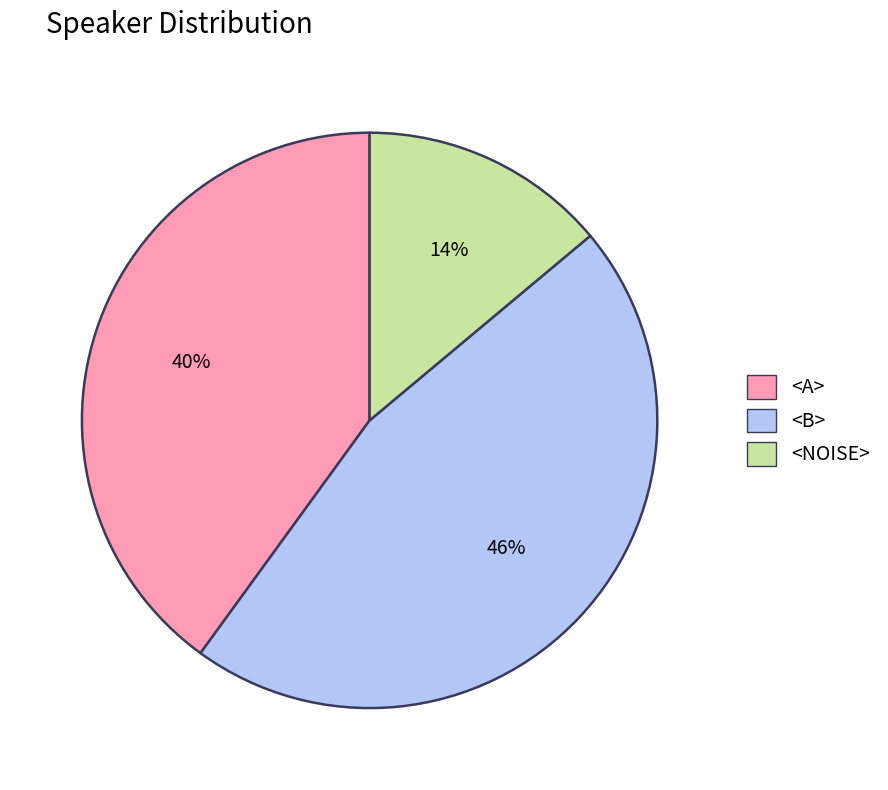

To the nearest percent, what is the average slice percentage?

33%